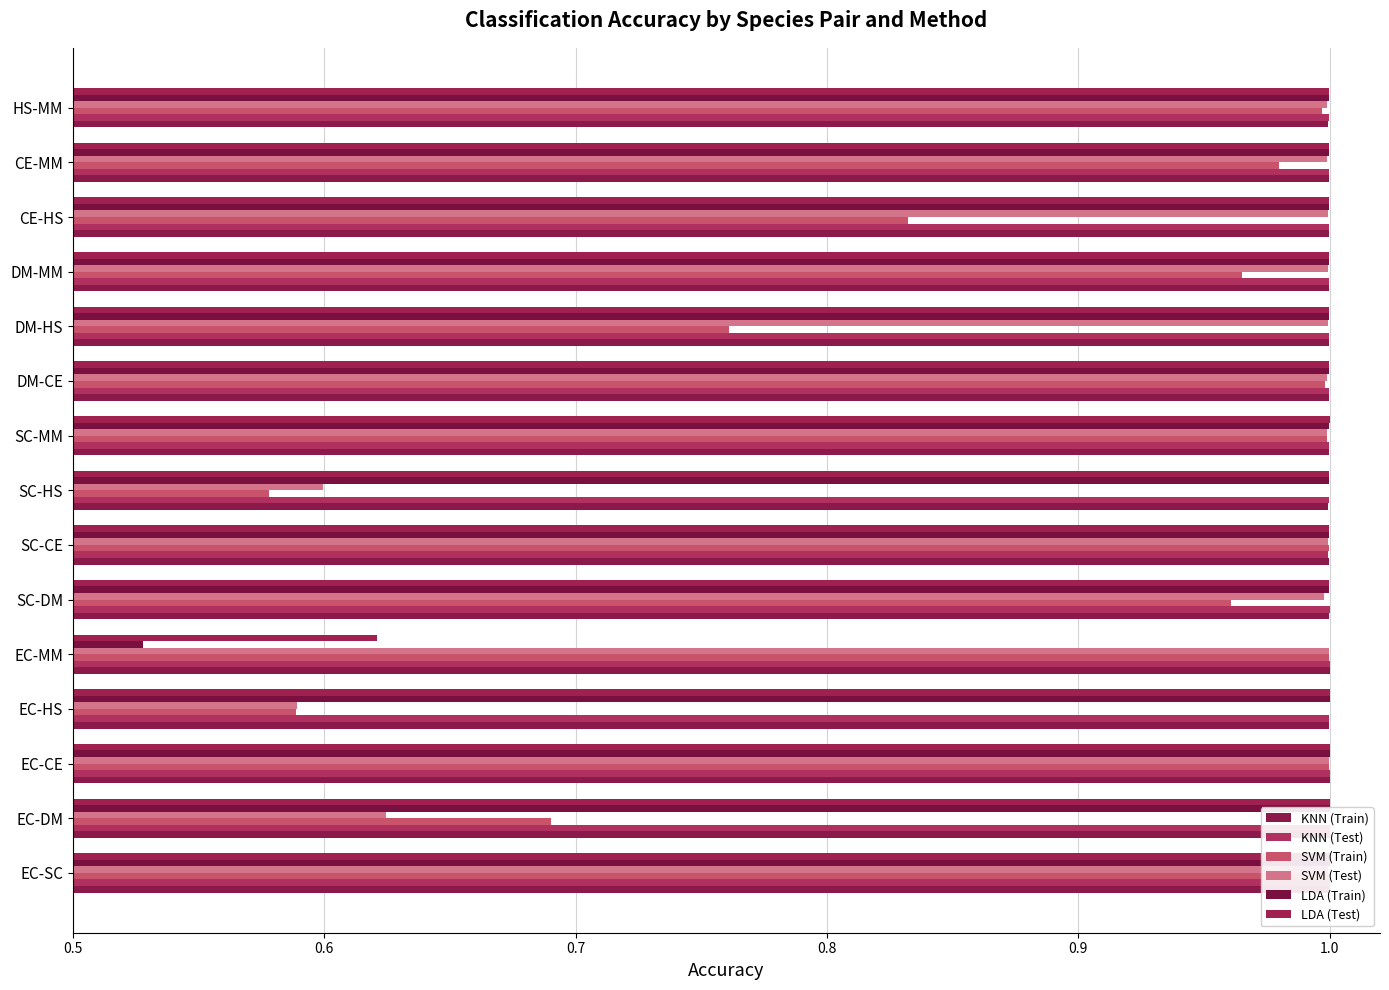

Is it true that SVM (Test) equals 0.3 at EC-DM?

False